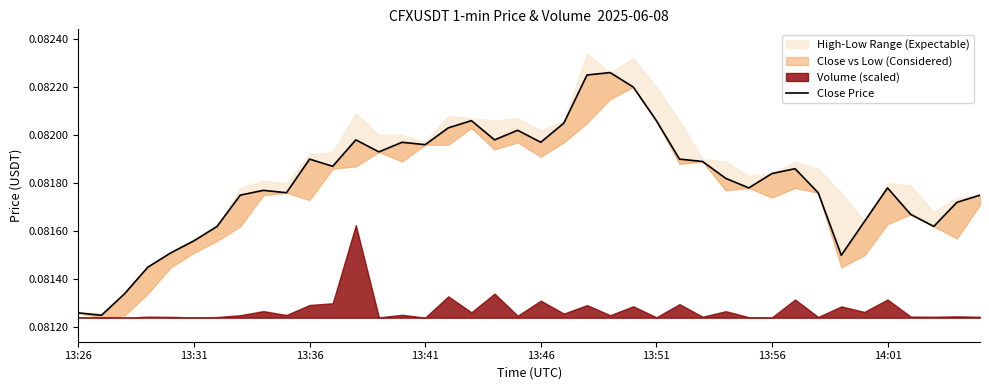

Which has a higher value, 28 or 38?

28